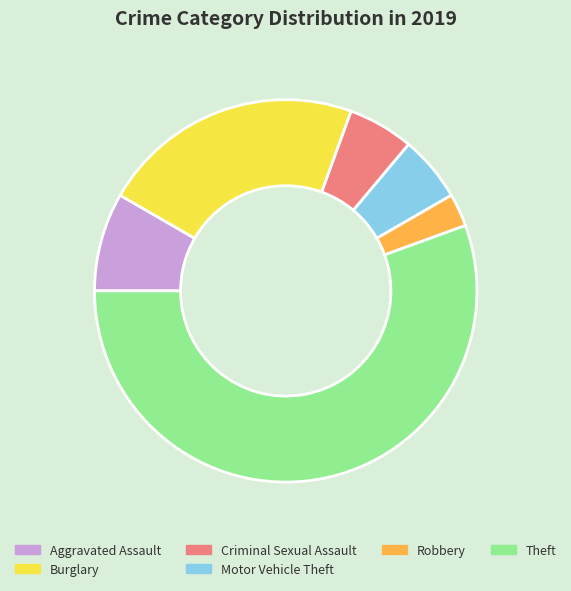

What is the largest slice in the pie chart?

Theft